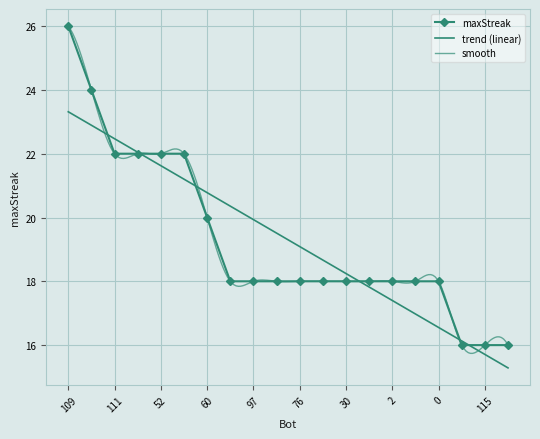

Read the value at 111.

22